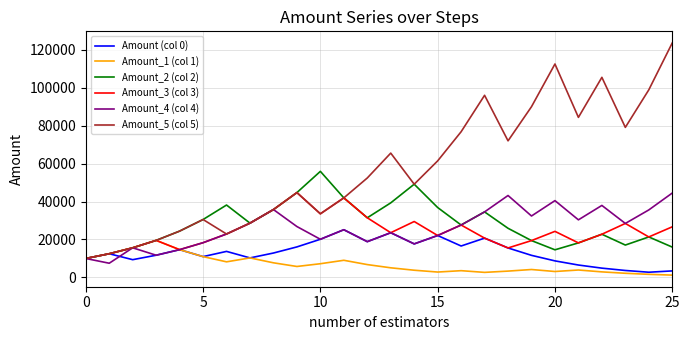

Which series has the largest total across all categories?

Amount_5 (col 5)